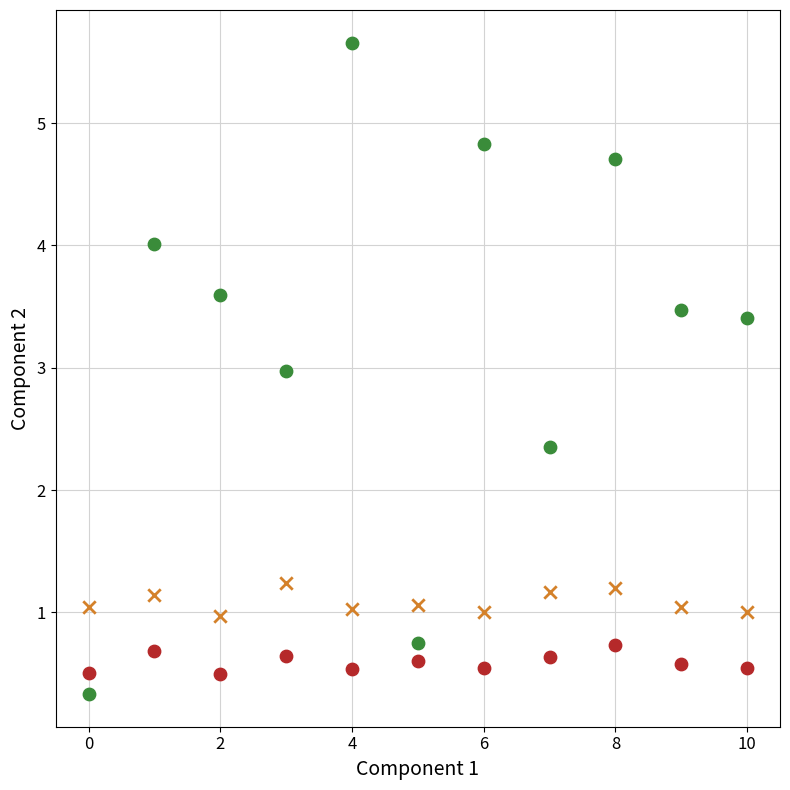

Across all data points, what is the range of Y values (max minus min)?

5.3